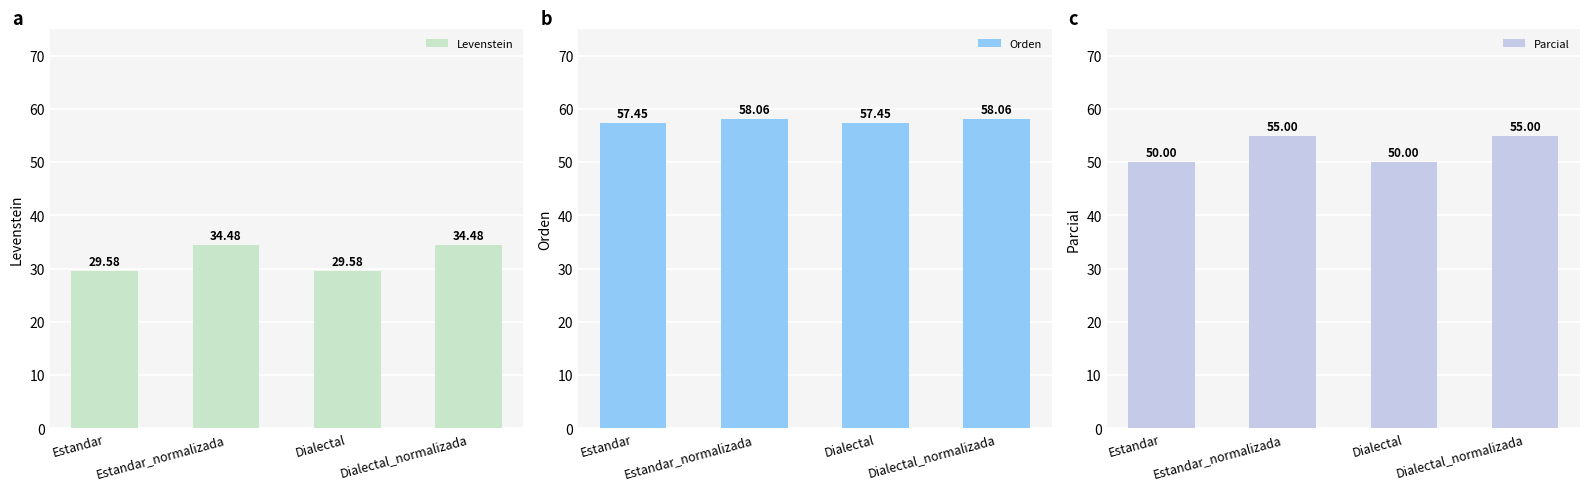

What is the sum of all Levenstein values?

128.1